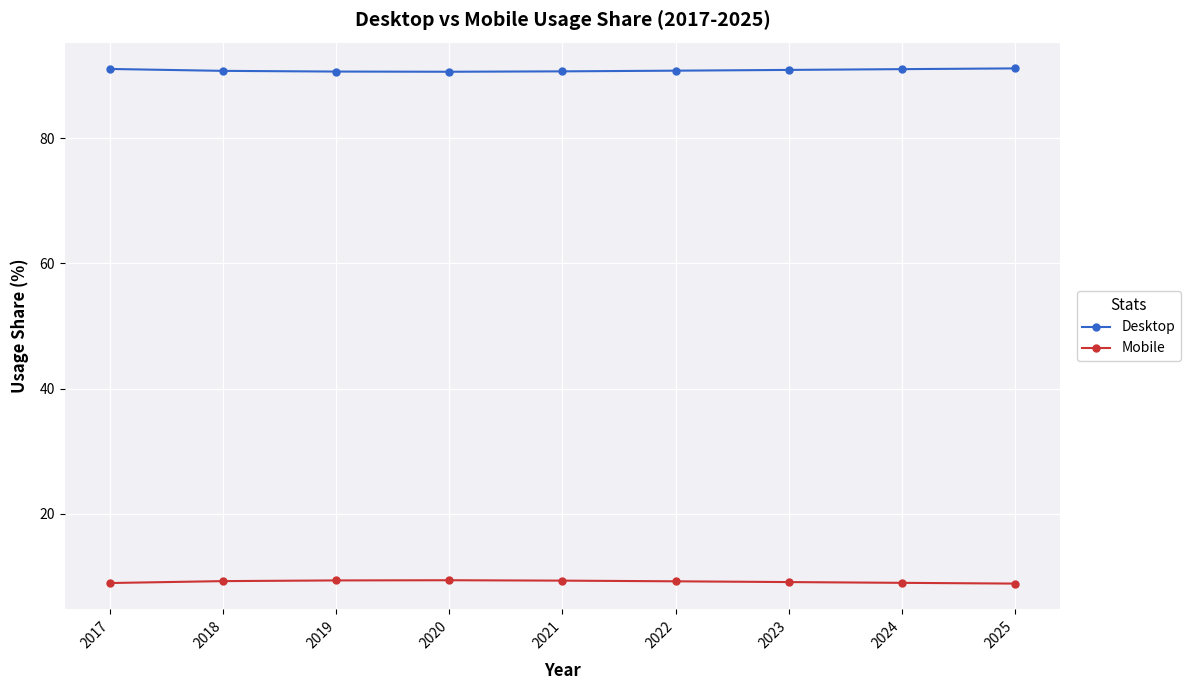

The value of Desktop at 2018 is 90.8. True or false?

True